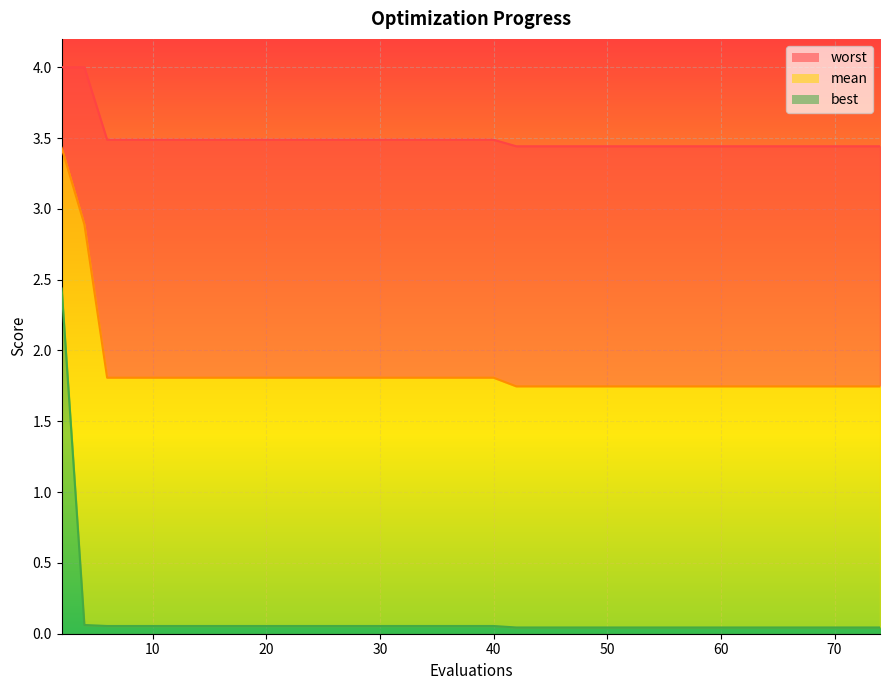

True or false: best has more than 0 interior local peaks.

False